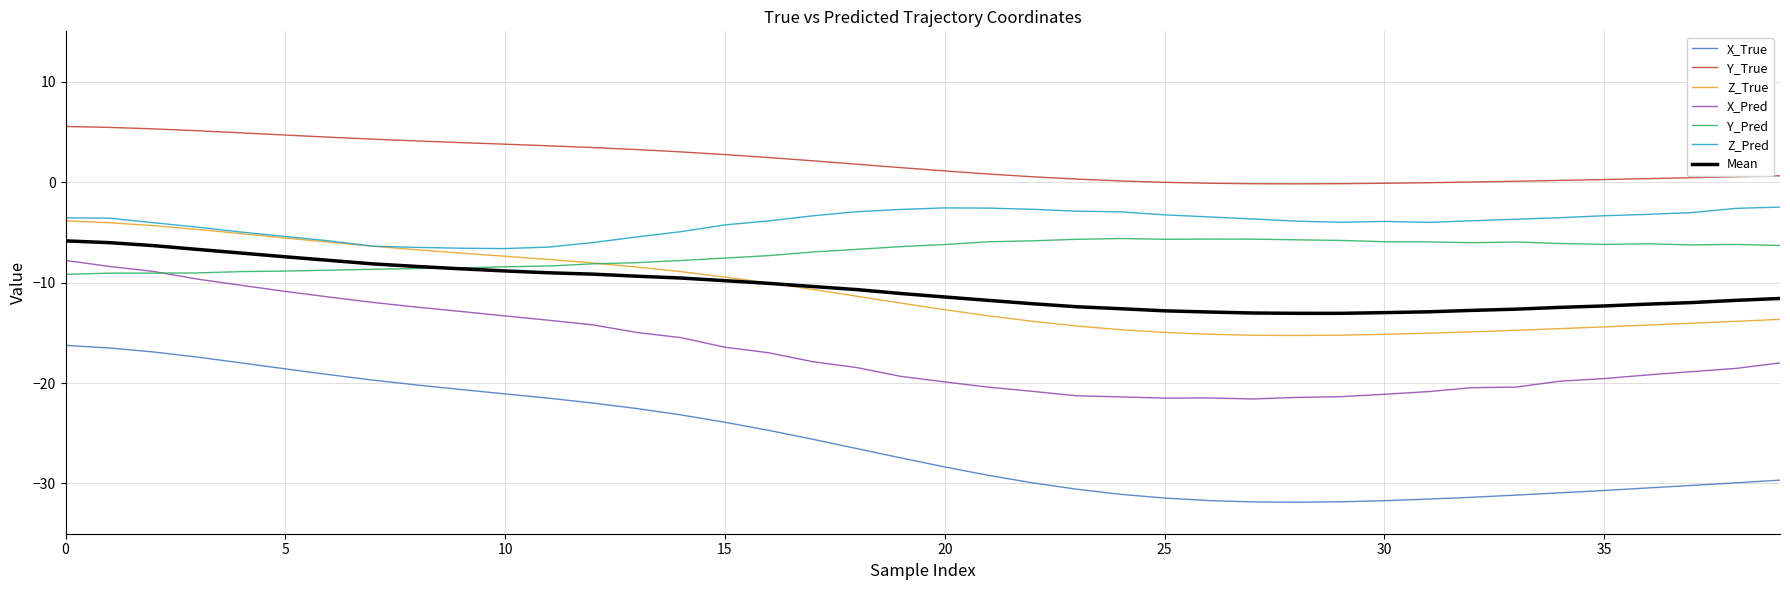

Which series has the largest range (max minus min)?

X_True